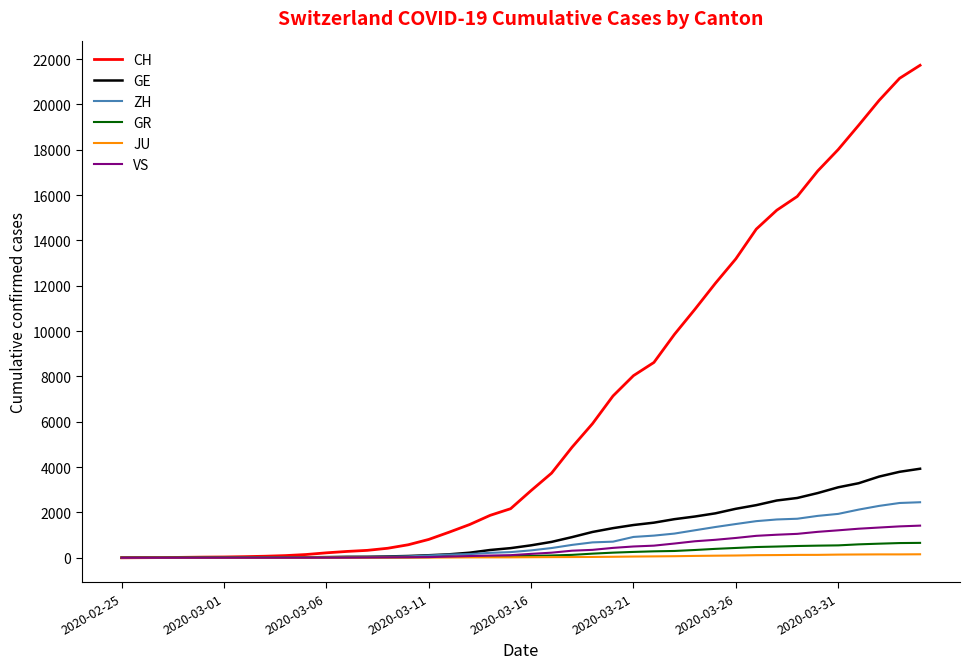

What is the average value of the GR series?

206